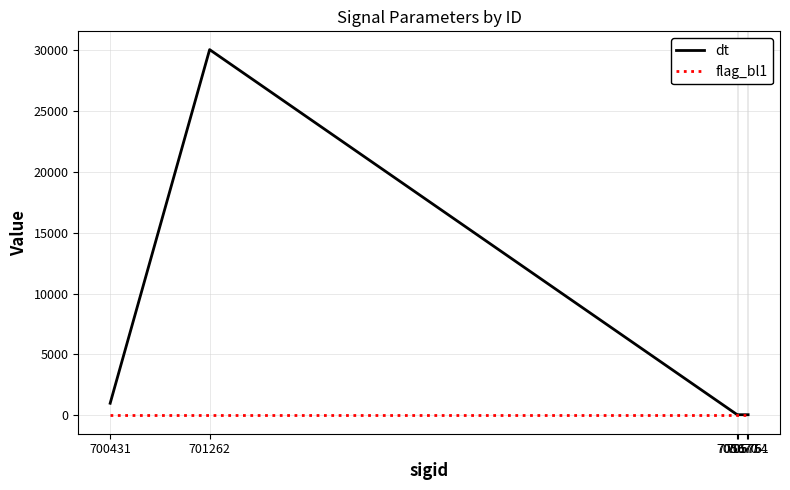

At which category is the sum across all series the highest?

701262